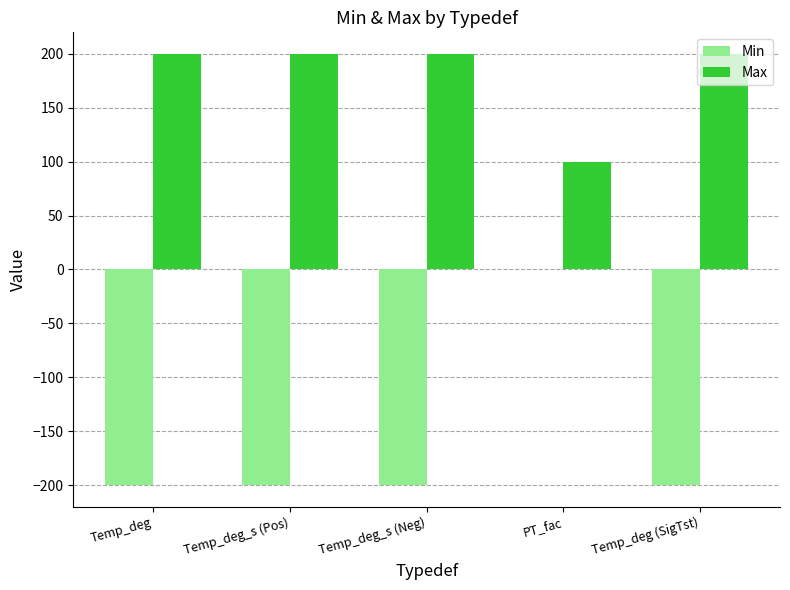

Which series has the largest total across all categories?

Max